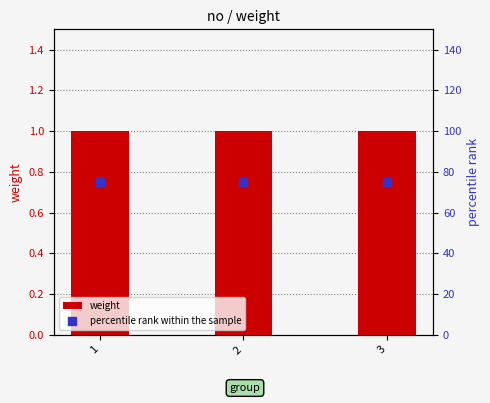

Which series contains the lowest Y value?

weight